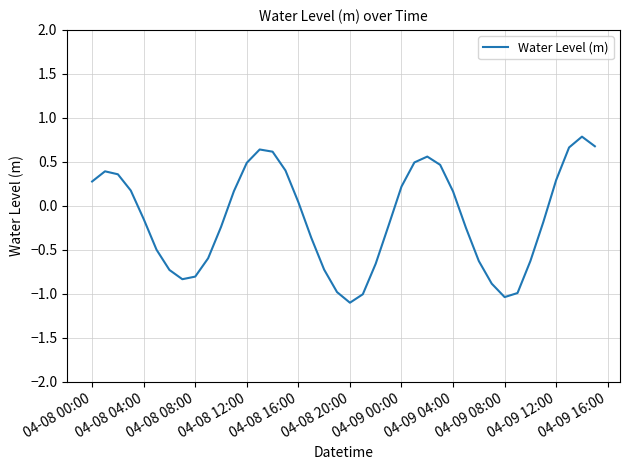

How many lines are shown in the chart?

1